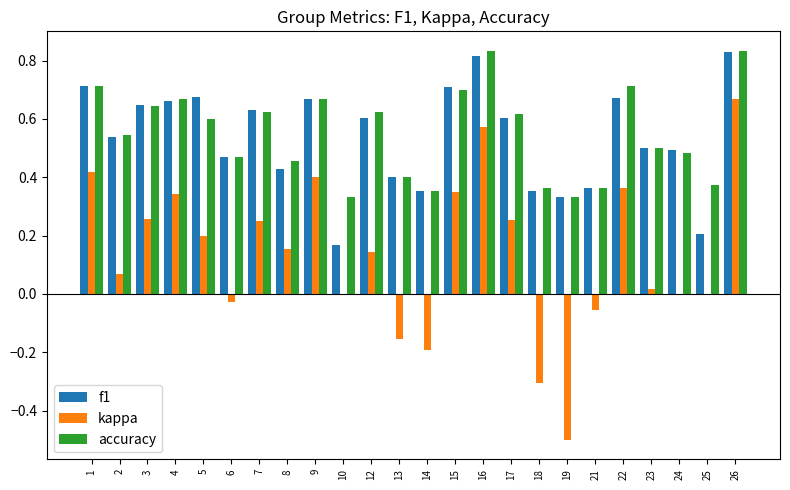

Which series changed the most between 14 and 23?

kappa